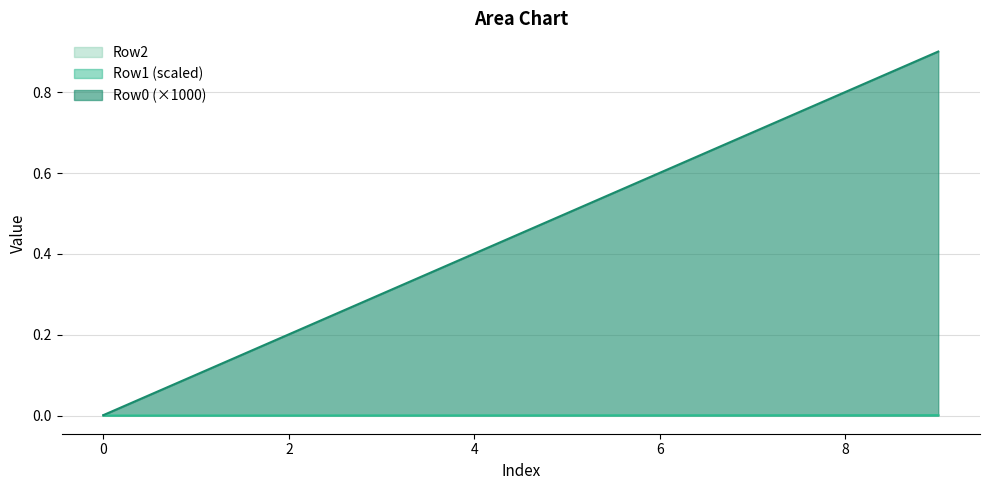

Reading right to left, what are all the values shown in this chart?

Row0: 0.0	0.0	0.0	0.0	0.0	0.0	0.0	0.0	0.0	0.0
Row1: 0.0	0.0	0.0	0.0	0.0	0.0	0.0	0.0	0.0	0.0
Row2: 0.9	0.8	0.7	0.6	0.5	0.4	0.3	0.2	0.1	0.0